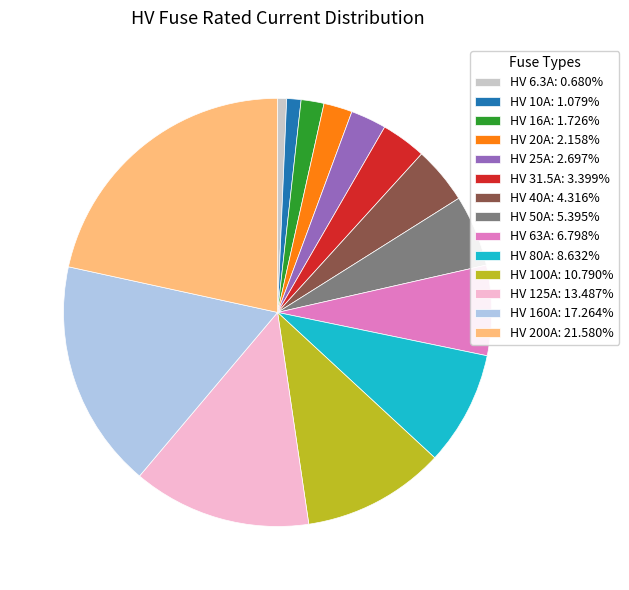

Is there any slice that represents more than half of the pie?

No